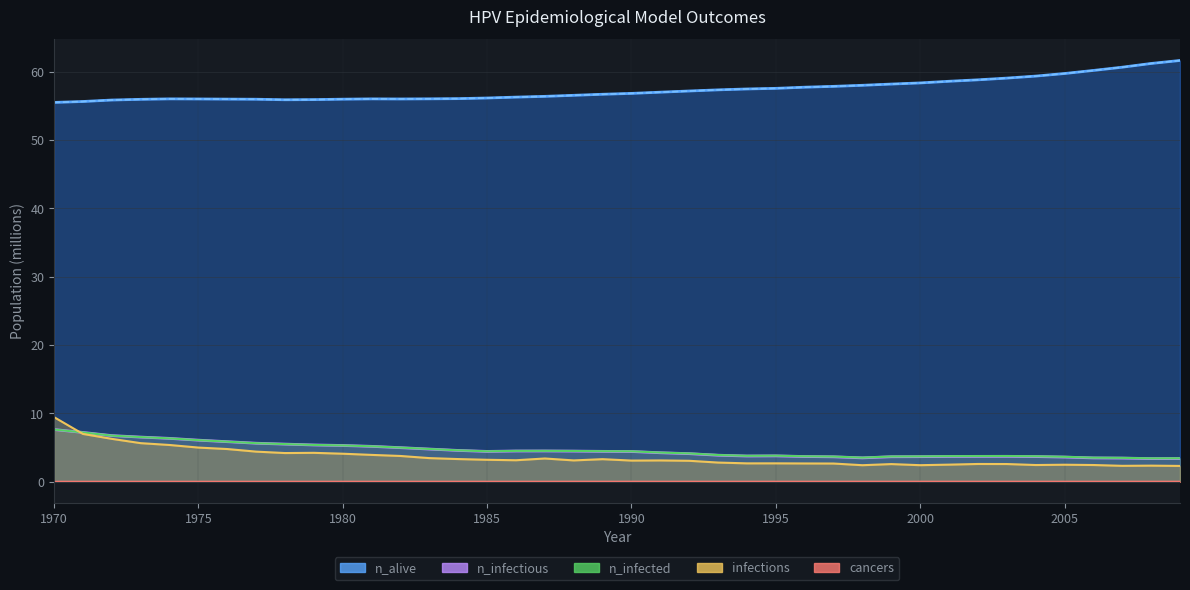

What is the difference between the highest and lowest values at 1986?

56.3